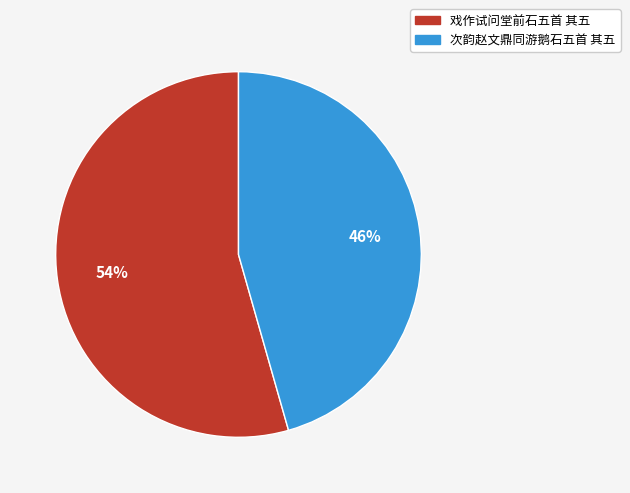

Combined, do 戏作试问堂前石五首 其五 and 次韵赵文鼎同游鹅石五首 其五 account for over 50%?

Yes